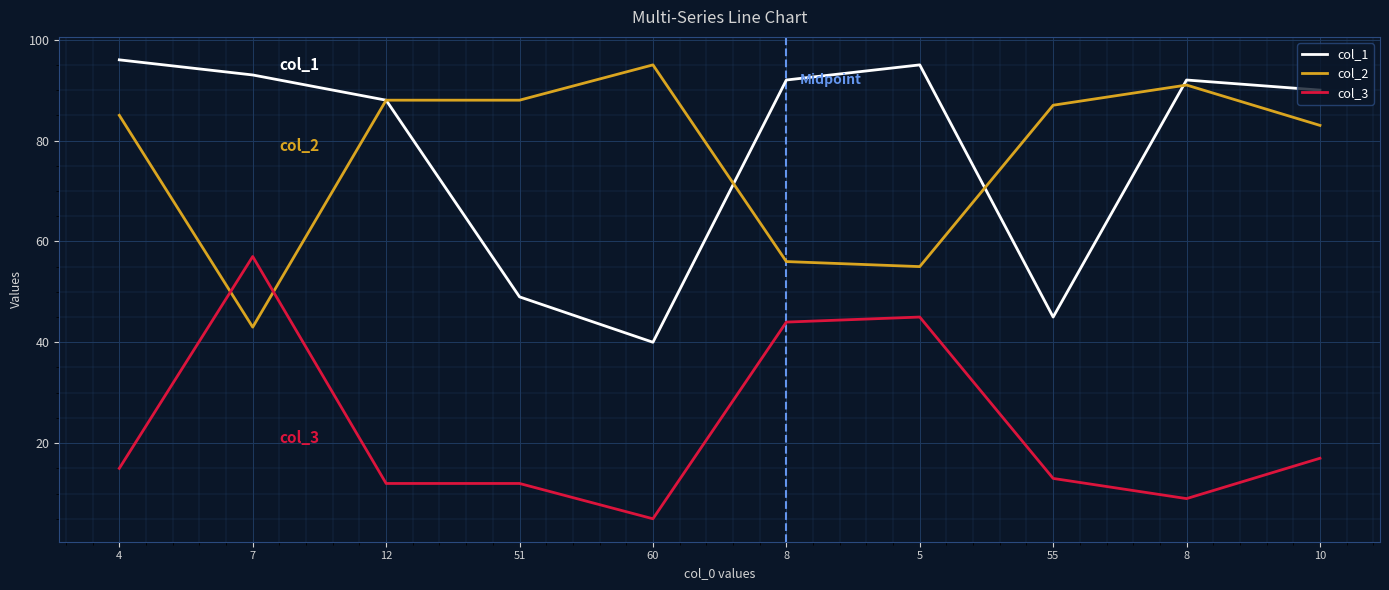

How many values in the col_1 series are below 92?

5